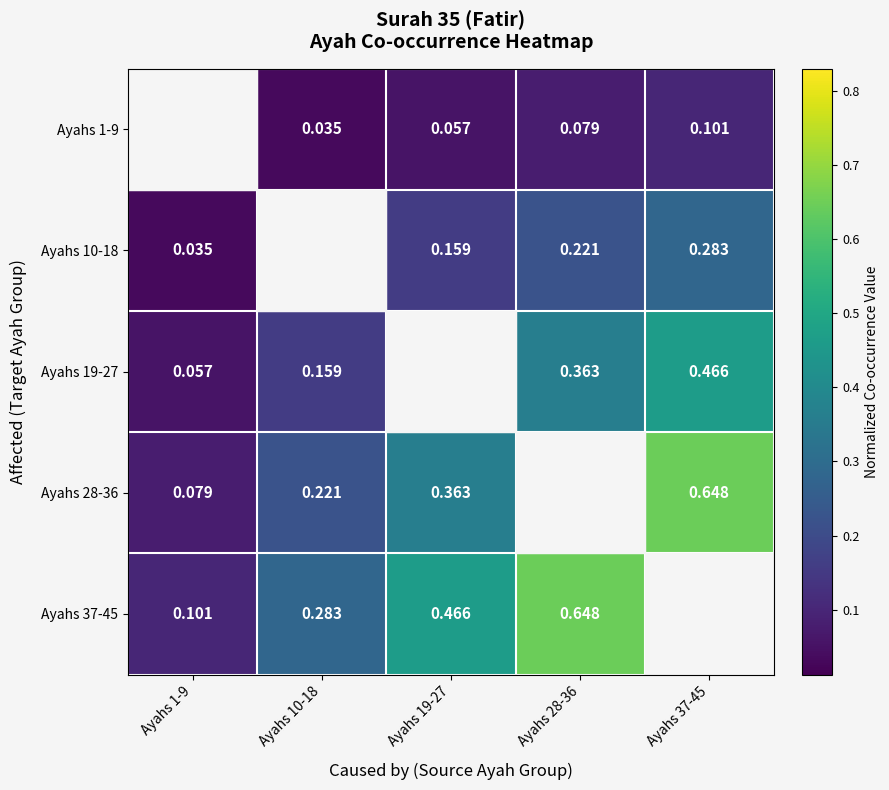

Which series changed the most between Ayahs 10-18 and Ayahs 28-36?

Ayahs 37-45